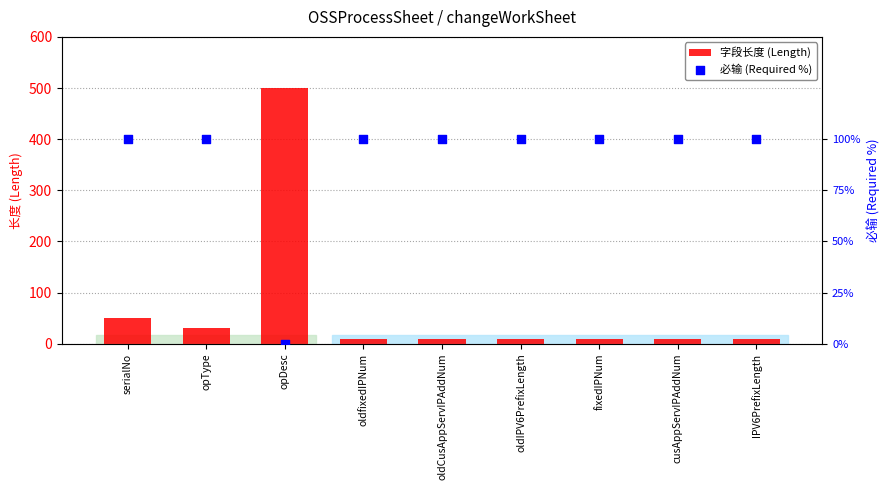

Which series contains the highest Y value?

字段长度 (Length)